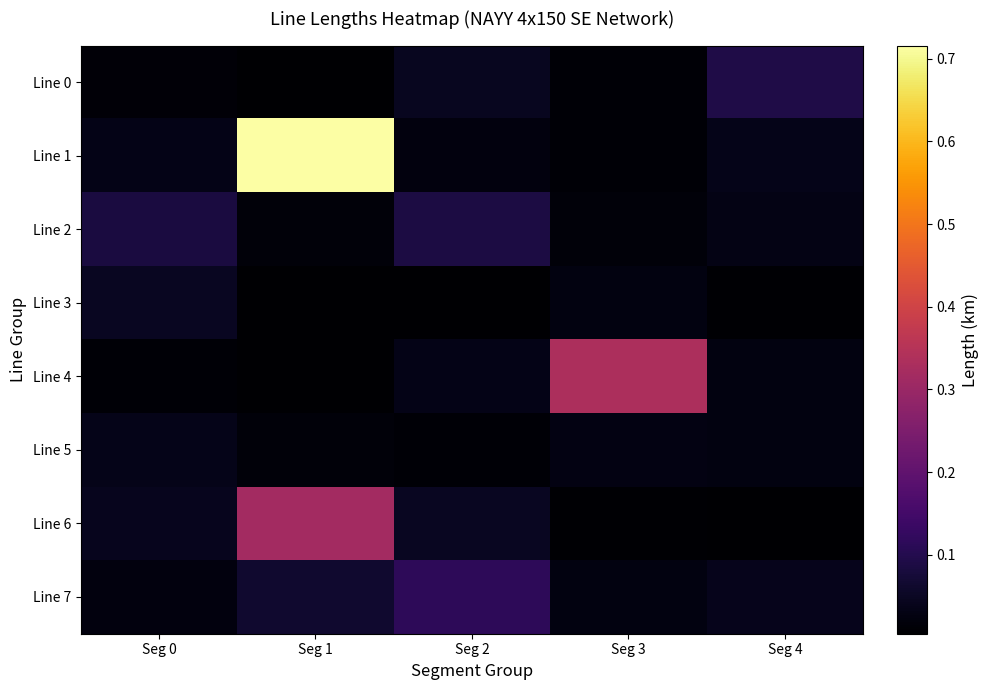

Reading left to right, transcribe all the data shown in this chart.

Line 0: Seg 0=0.0	Seg 1=0.0	Seg 2=0.0	Seg 3=0.0	Seg 4=0.1
Line 1: Seg 0=0.0	Seg 1=0.7	Seg 2=0.0	Seg 3=0.0	Seg 4=0.0
Line 2: Seg 0=0.1	Seg 1=0.0	Seg 2=0.1	Seg 3=0.0	Seg 4=0.0
Line 3: Seg 0=0.0	Seg 1=0.0	Seg 2=0.0	Seg 3=0.0	Seg 4=0.0
Line 4: Seg 0=0.0	Seg 1=0.0	Seg 2=0.0	Seg 3=0.3	Seg 4=0.0
Line 5: Seg 0=0.0	Seg 1=0.0	Seg 2=0.0	Seg 3=0.0	Seg 4=0.0
Line 6: Seg 0=0.0	Seg 1=0.3	Seg 2=0.0	Seg 3=0.0	Seg 4=0.0
Line 7: Seg 0=0.0	Seg 1=0.1	Seg 2=0.1	Seg 3=0.0	Seg 4=0.0